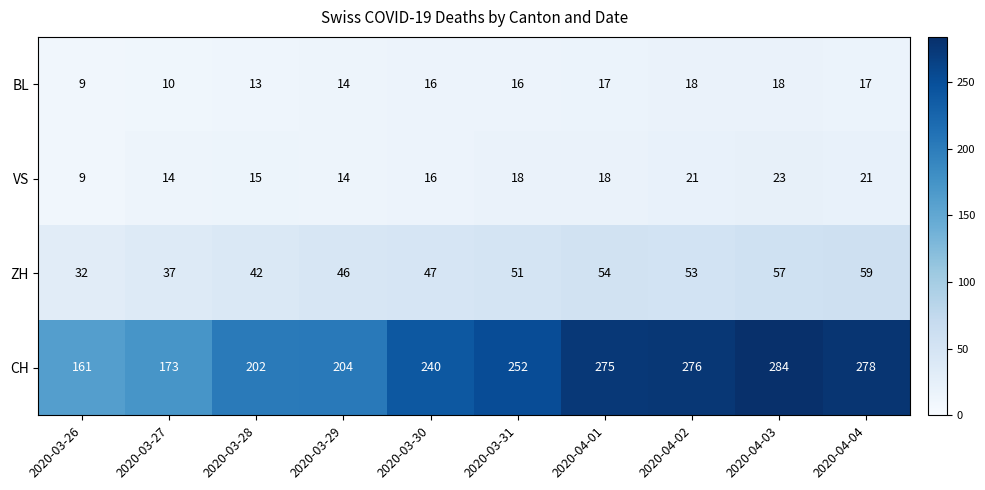

Which label corresponds to the largest value in the chart?

2020-04-03